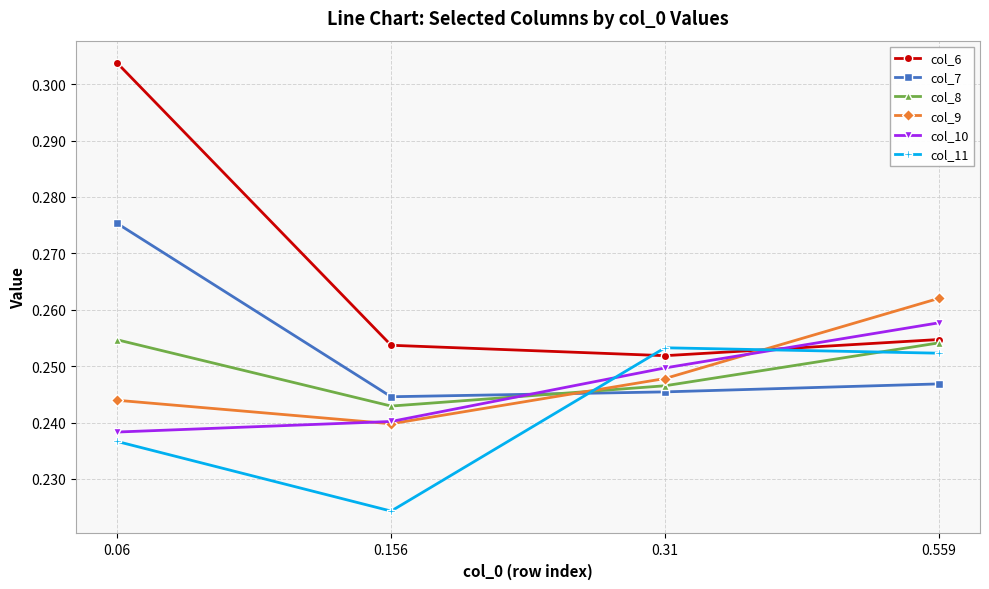

How many data points does each series have?

4